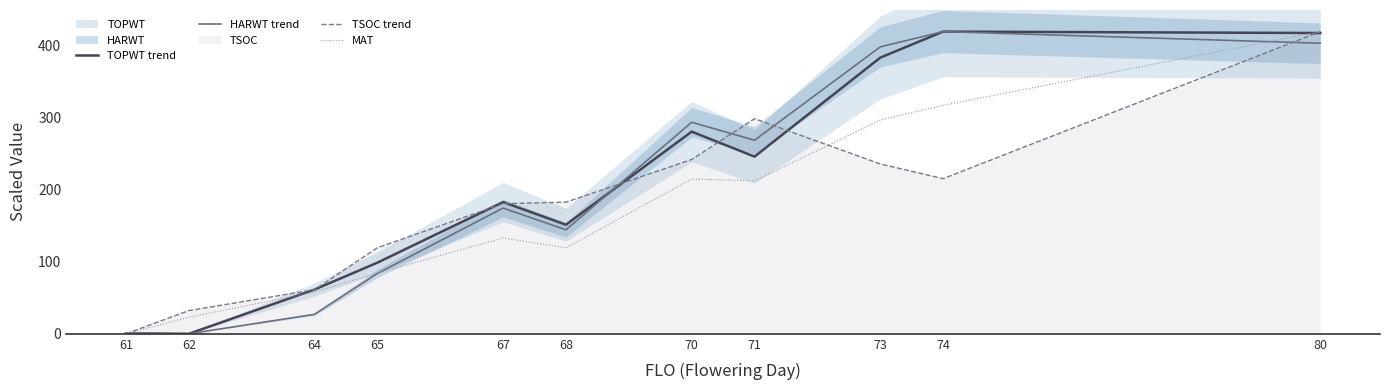

List the labels in order of MAT value, largest first.

80, 74, 73, 70, 71, 67, 68, 65, 64, 62, 61